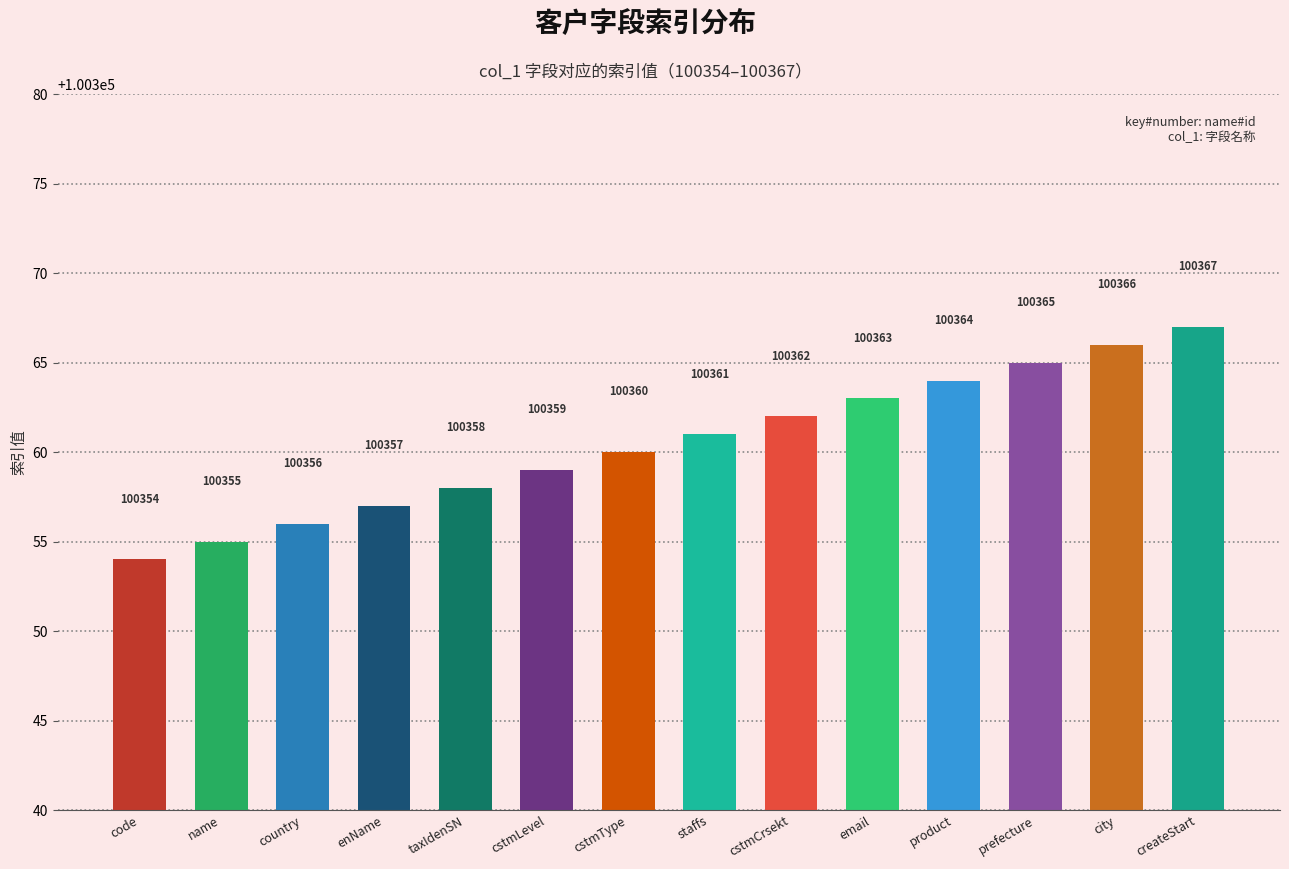

What is the difference between the maximum and second lowest values?

12